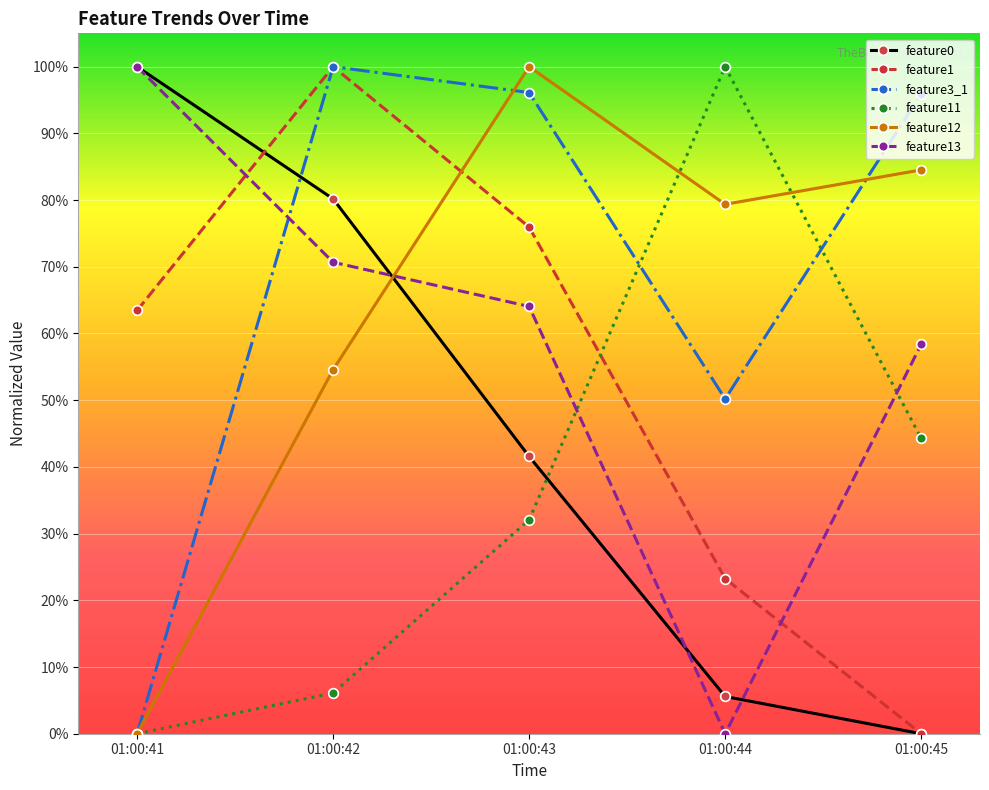

What is the maximum value for feature3_1?

100.0